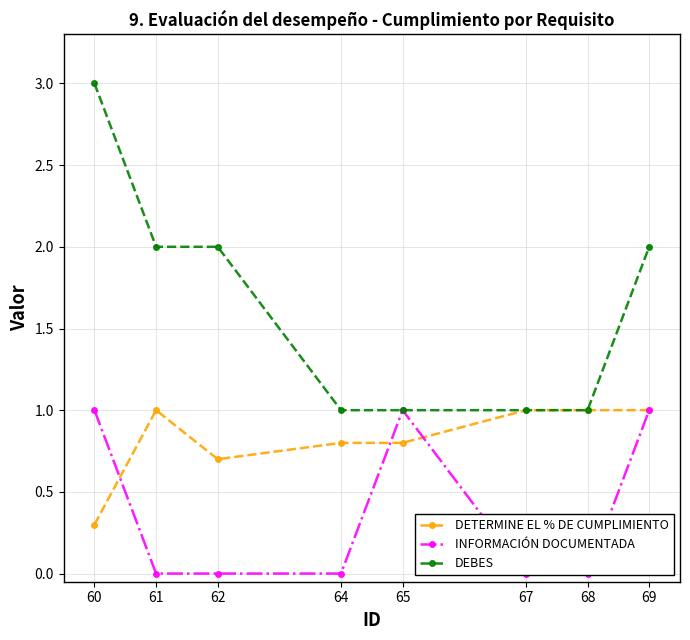

The value of DEBES at 67 is 1.0. True or false?

True